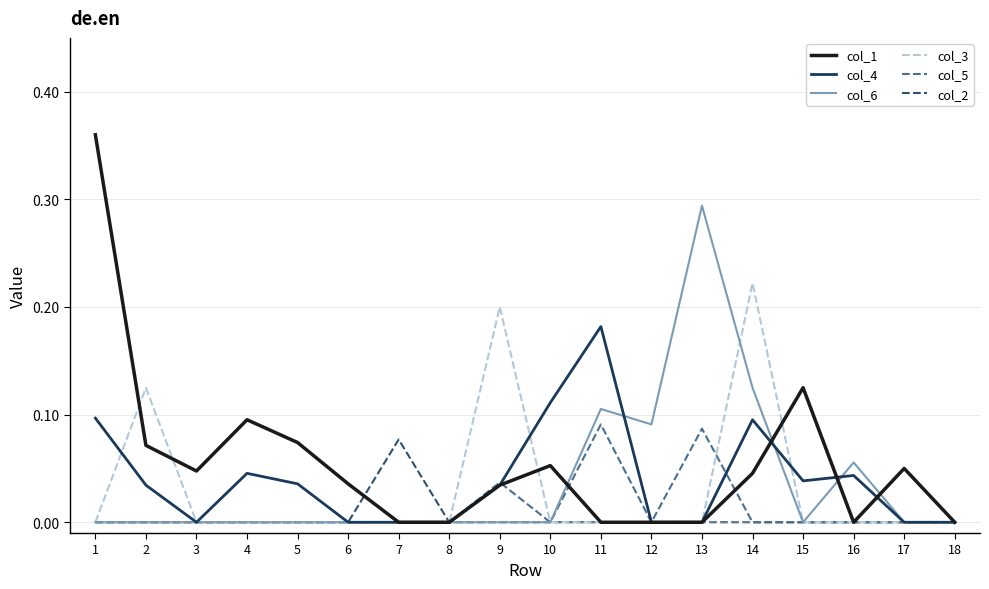

Which series changed the most between 2 and 16?

col_3